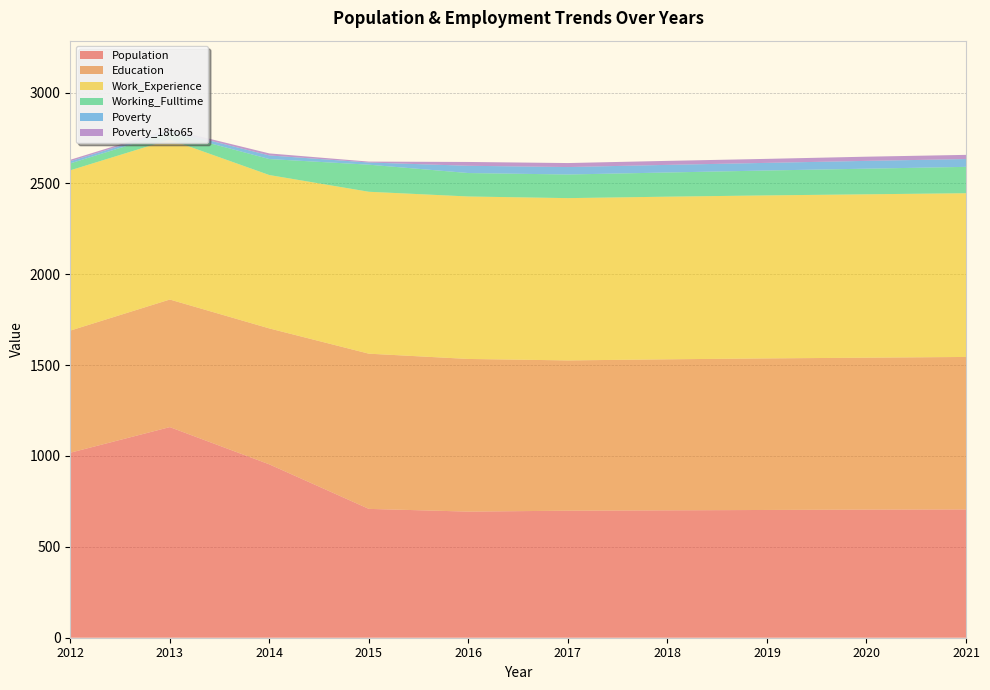

Reading left to right, transcribe all the data shown in this chart.

Population: 1018	1159	954	709	694	699	701	703	705	706
Education: 672	702	748	854	840	827	831	834	836	839
Work_Experience: 882	880	844	891	894	893	895	897	899	901
Working_Fulltime: 38	39	88	149	129	130	133	137	141	145
Poverty: 12	11	20	12	40	41	42	42	43	43
Poverty_18to65: 8	8	11	5	21	22	22	22	23	23